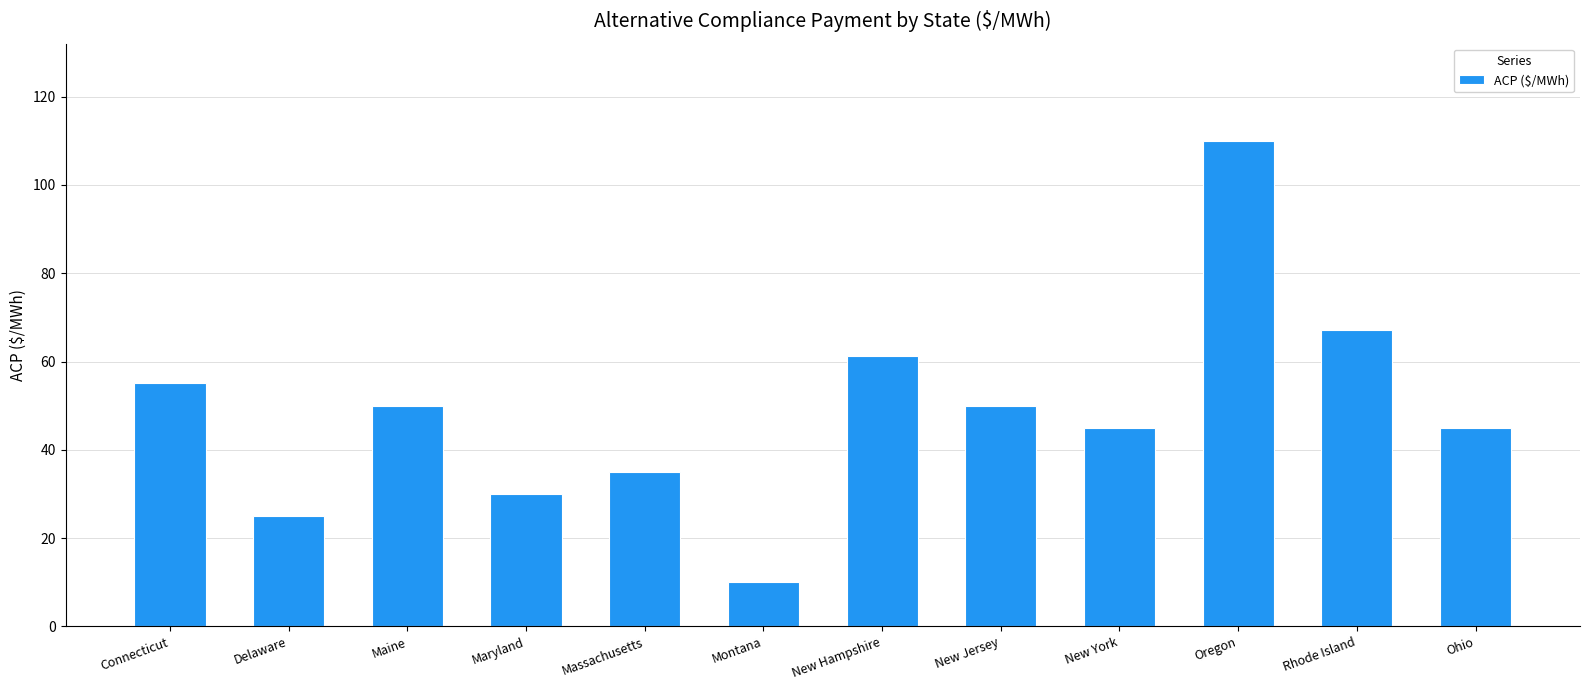

At which category does the chart reach its minimum across all series?

Montana